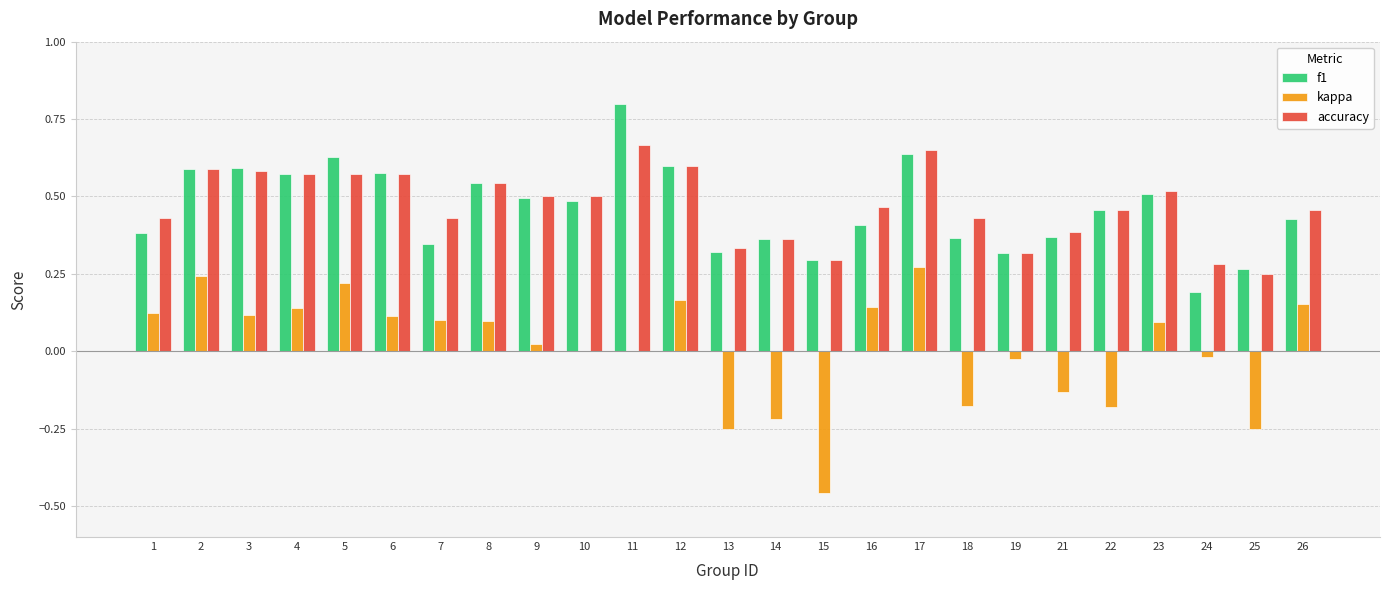

What is the total value across all series at 1?

0.9